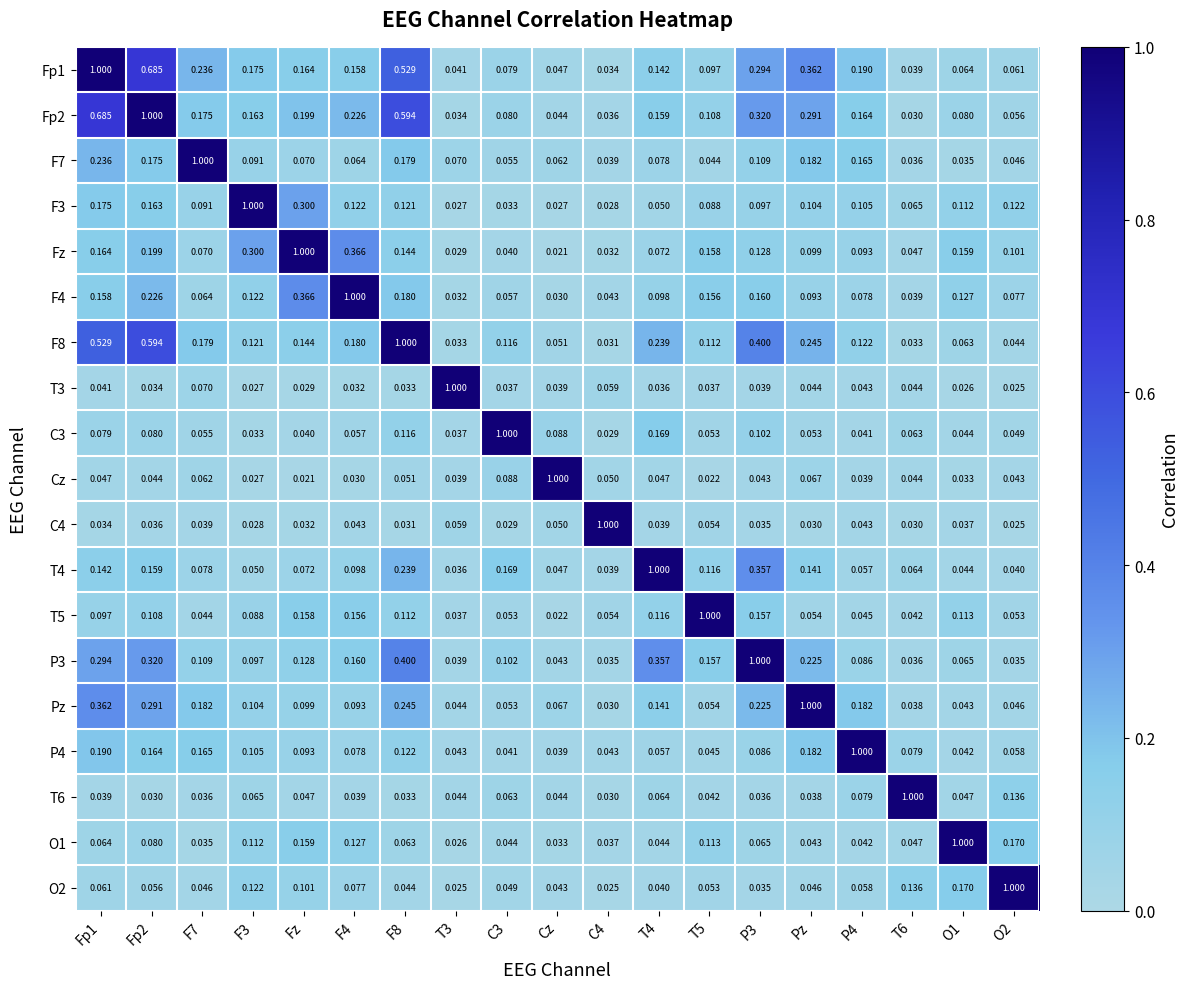

At which category is the sum across all series the highest?

Fp2